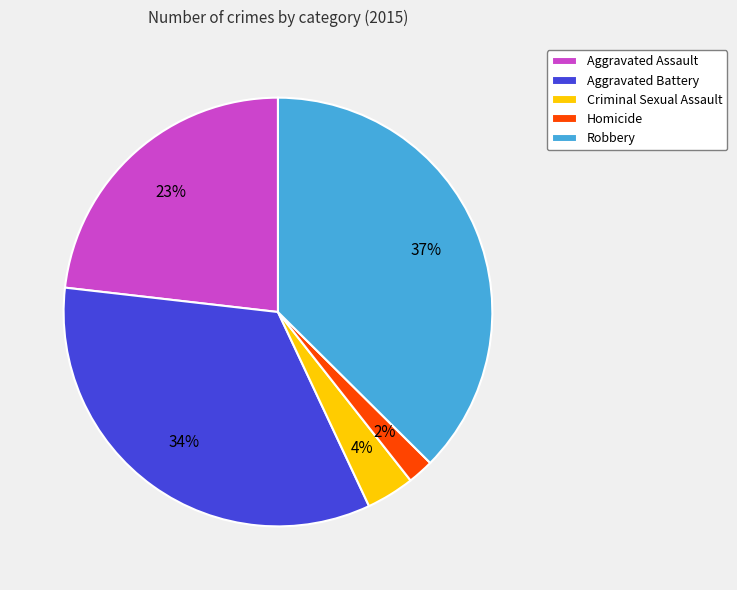

Do Robbery and Criminal Sexual Assault together represent more than half of the pie?

No